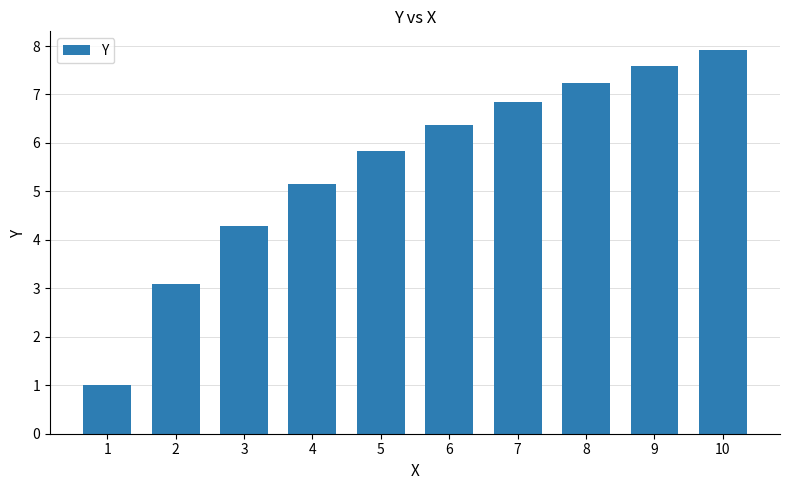

What is the maximum value shown in the chart?

7.9